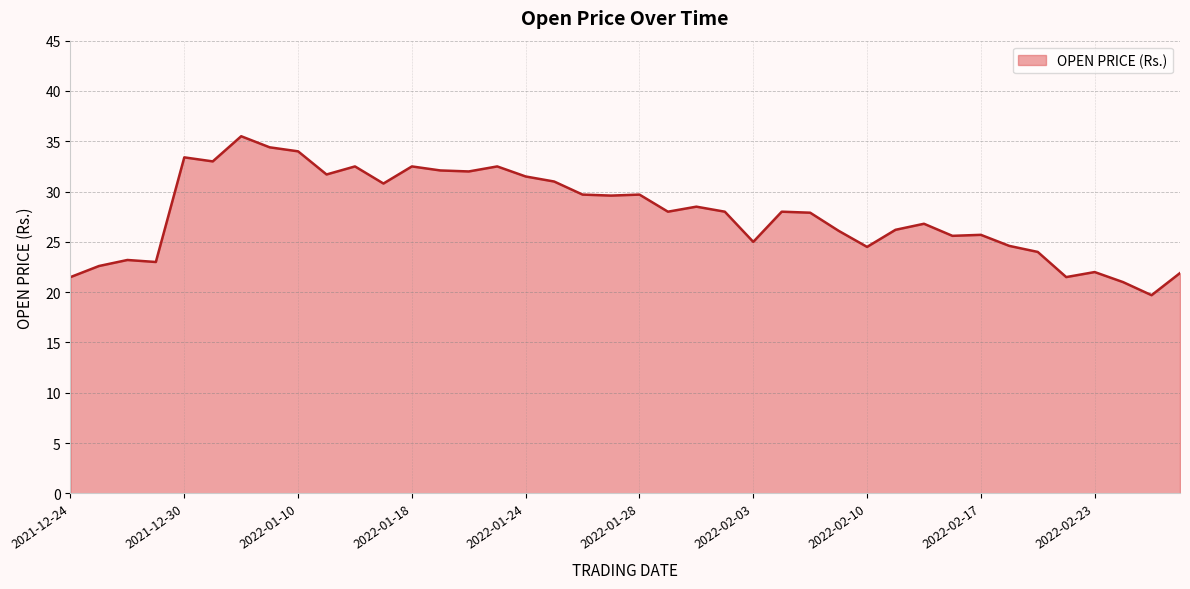

What is the difference between the maximum and minimum values?

15.8